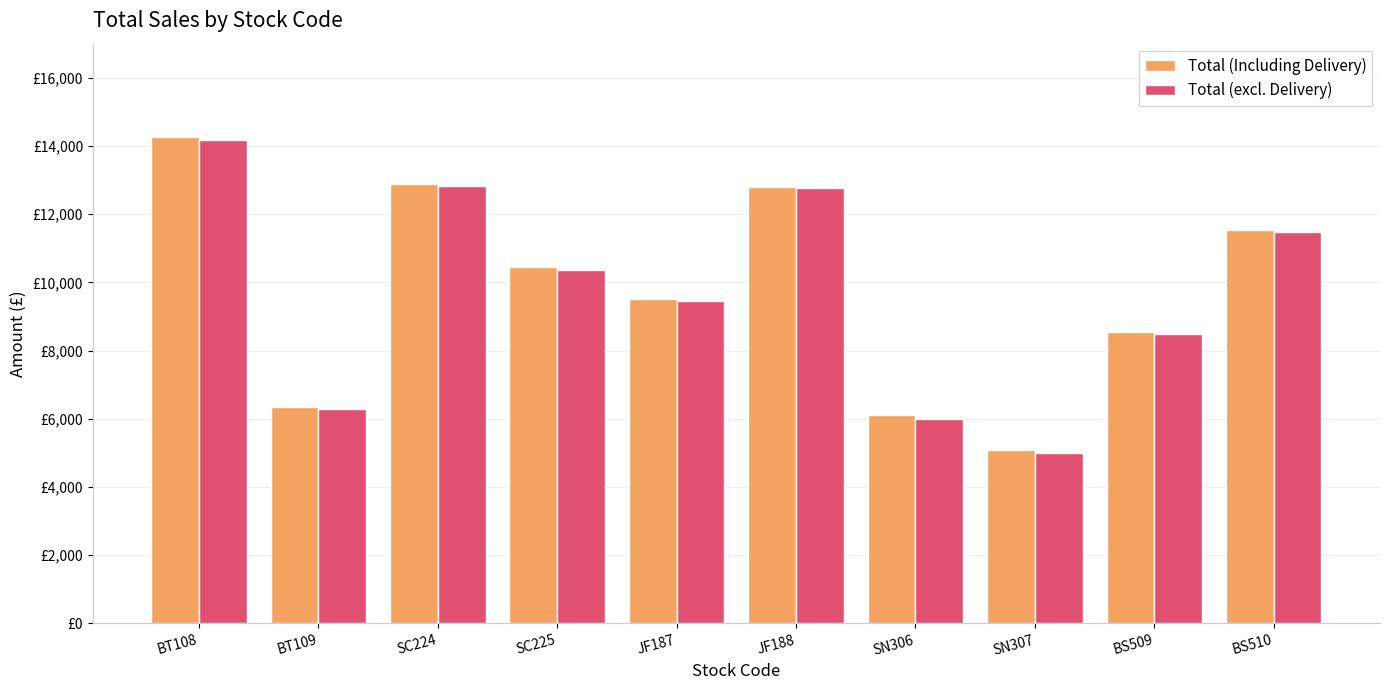

Which series has the largest total across all categories?

Total (Including Delivery)